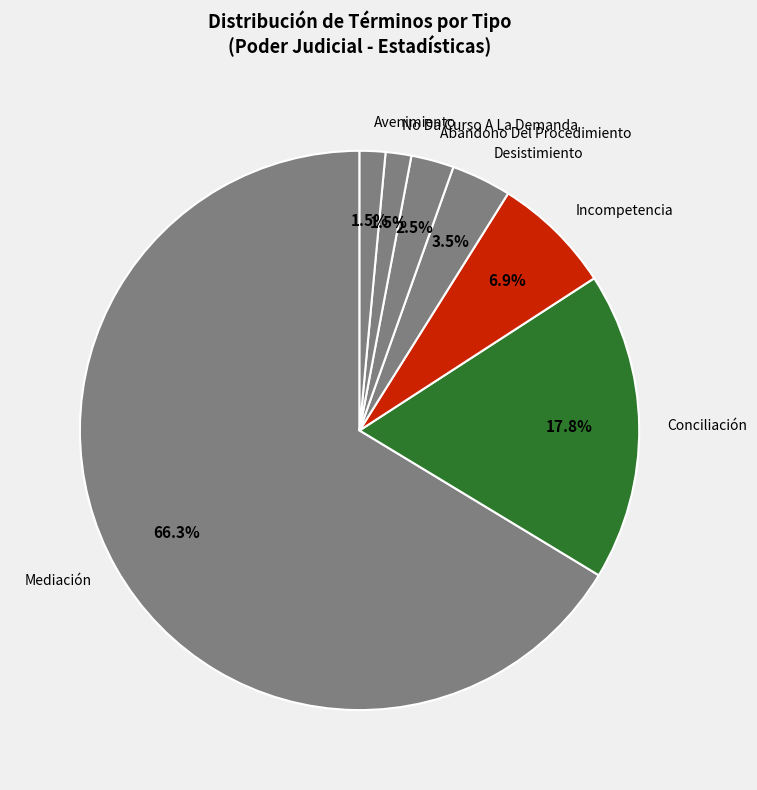

Which has a higher value, No Da Curso A La Demanda or Conciliación?

Conciliación